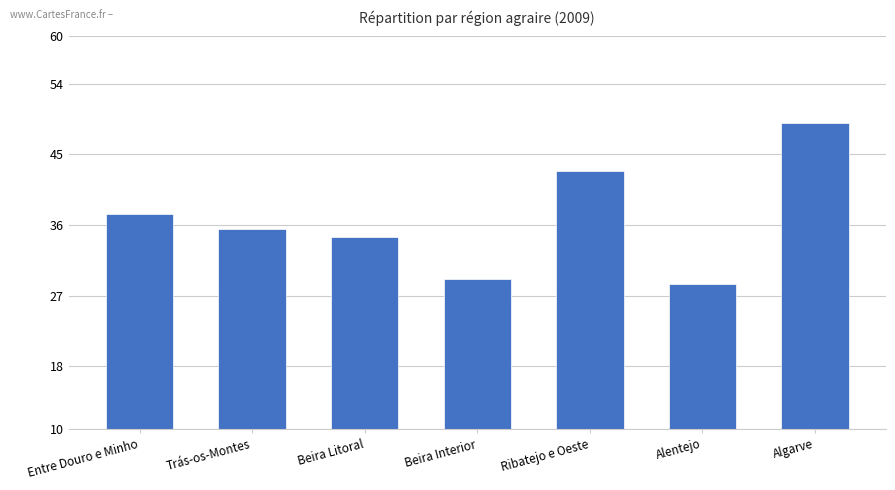

Reading right to left, transcribe all the data shown in this chart.

48.9	28.5	42.9	29.2	34.5	35.5	37.4